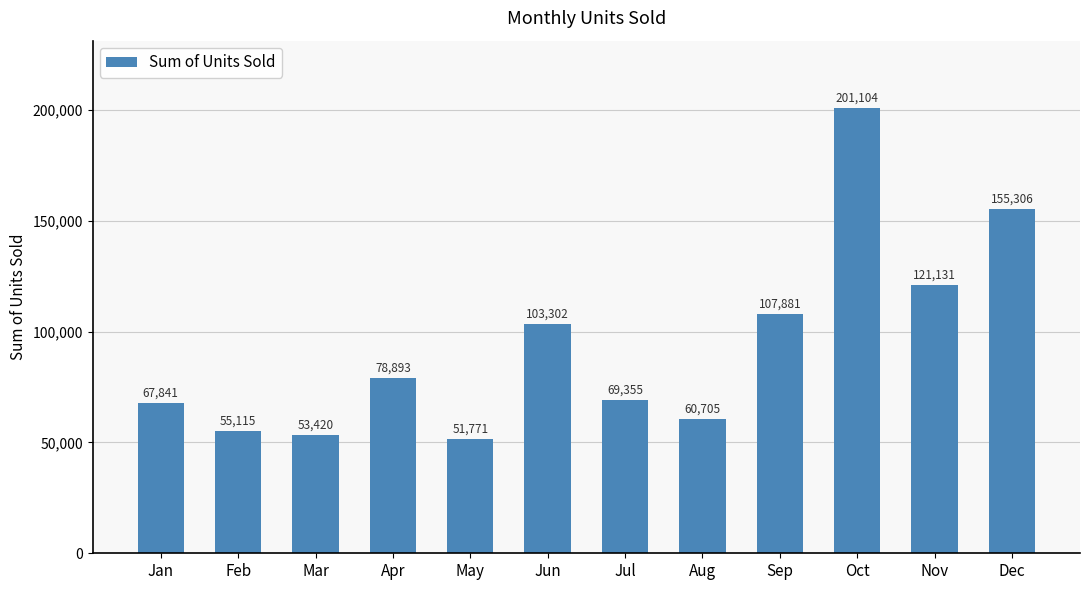

How many bars are there in total?

12